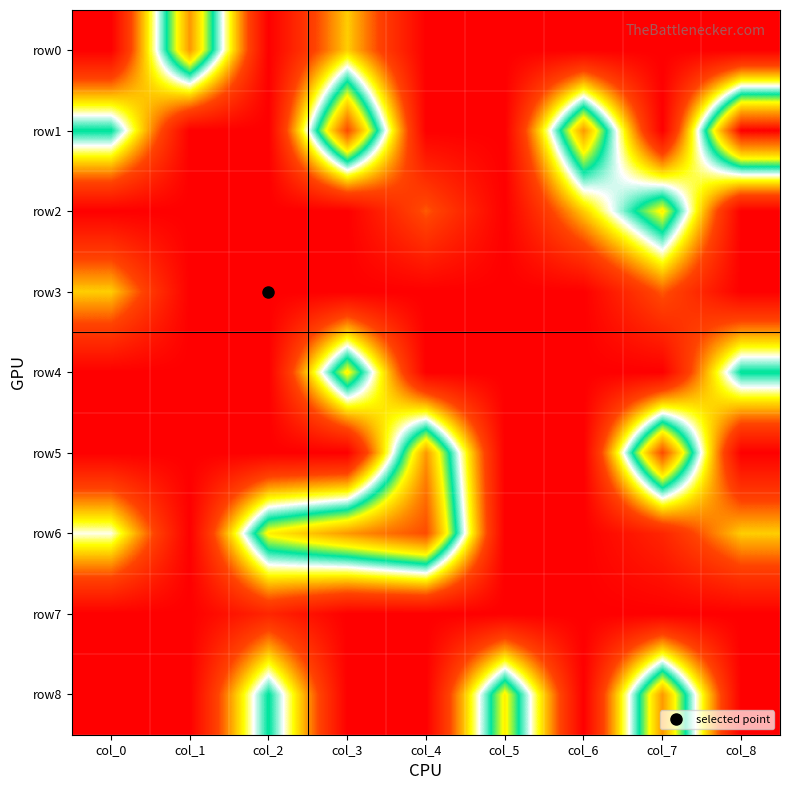

Which series has the widest spread of values?

row1